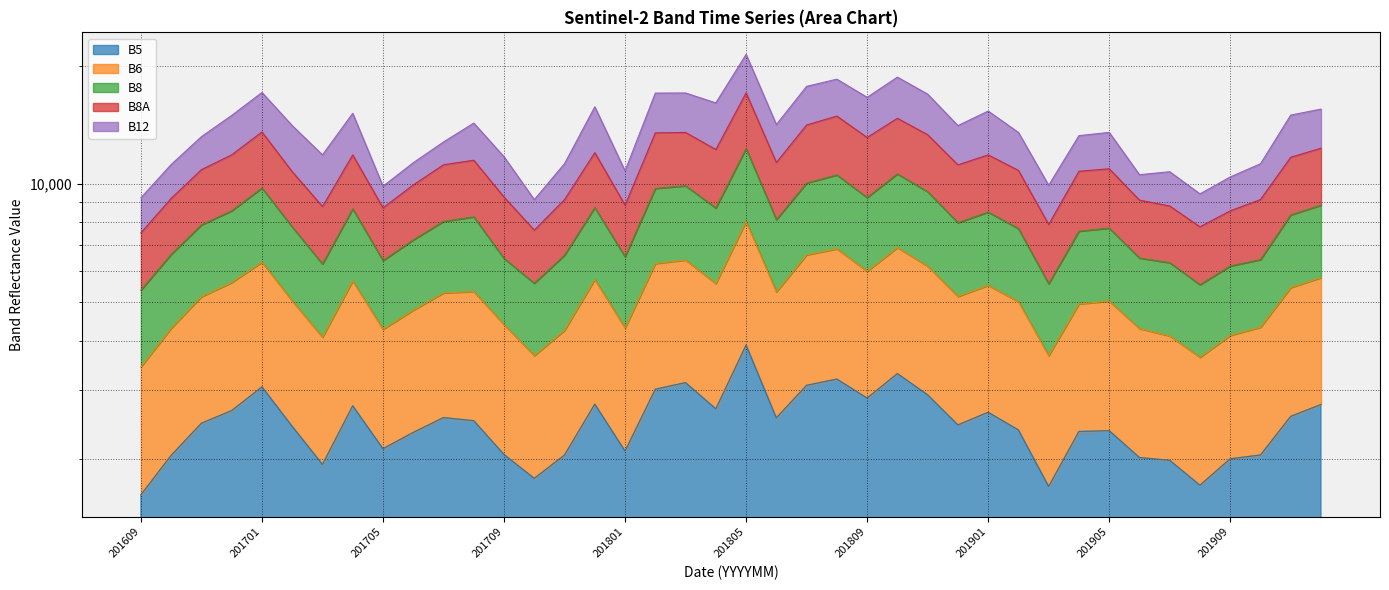

What is the difference between the highest and lowest values at 201901?

12693